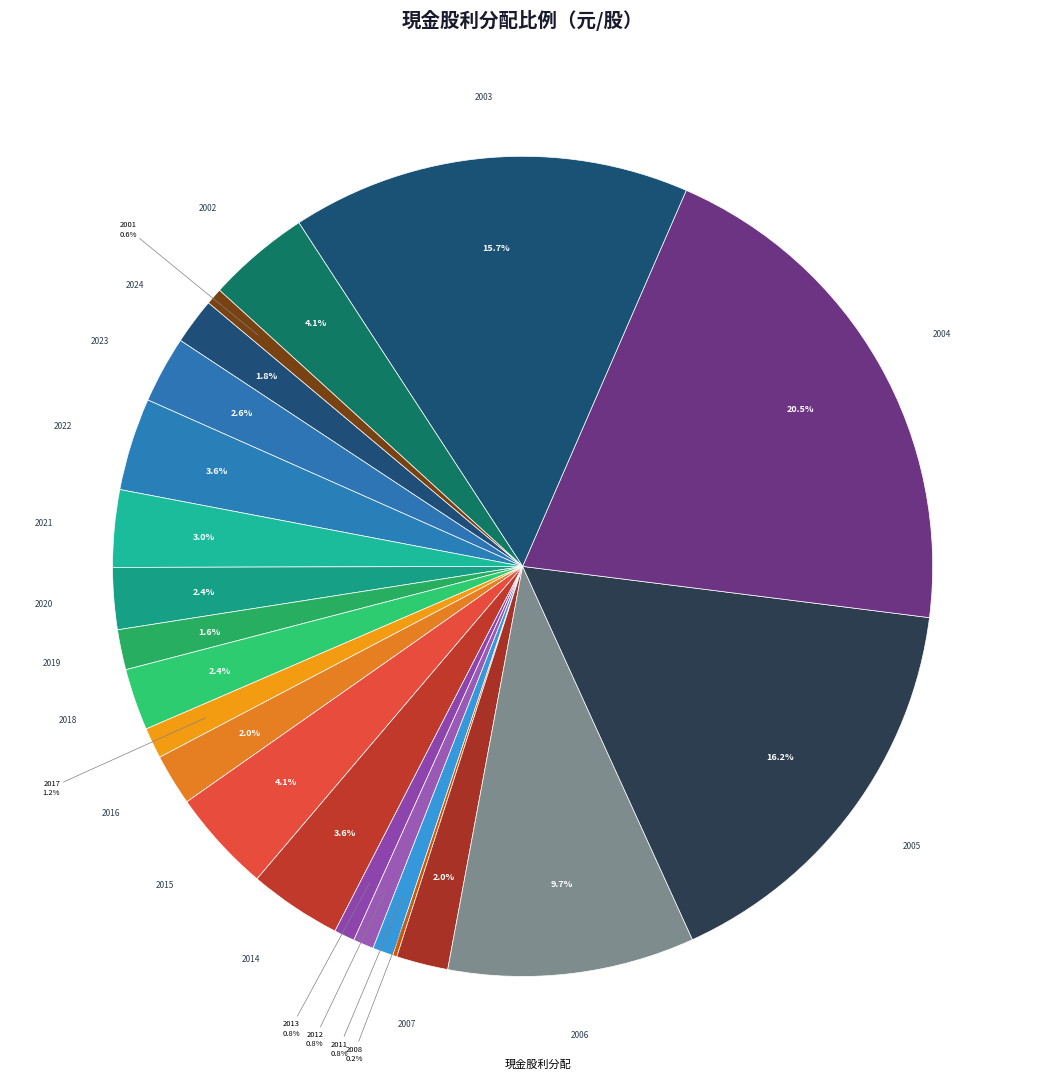

Which category has the biggest portion of the pie?

2004